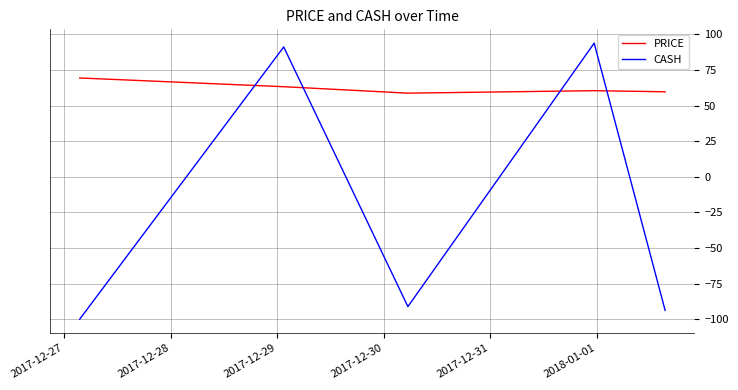

What is the lowest value of the CASH series?

-100.0